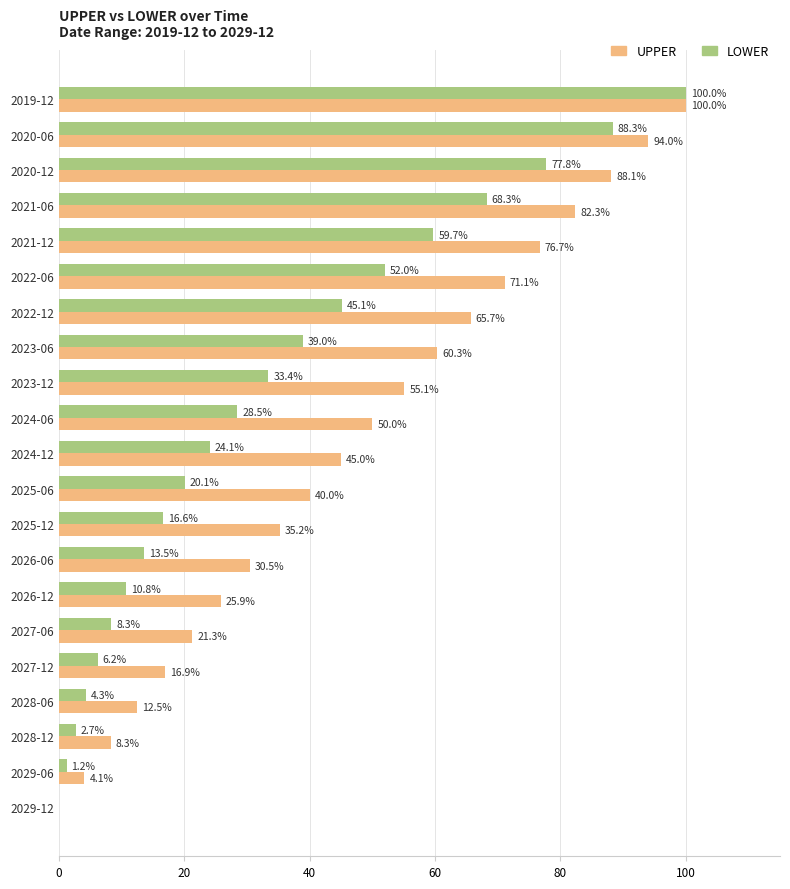

The LOWER series shows 23.6 at 2022-06. True or false?

False